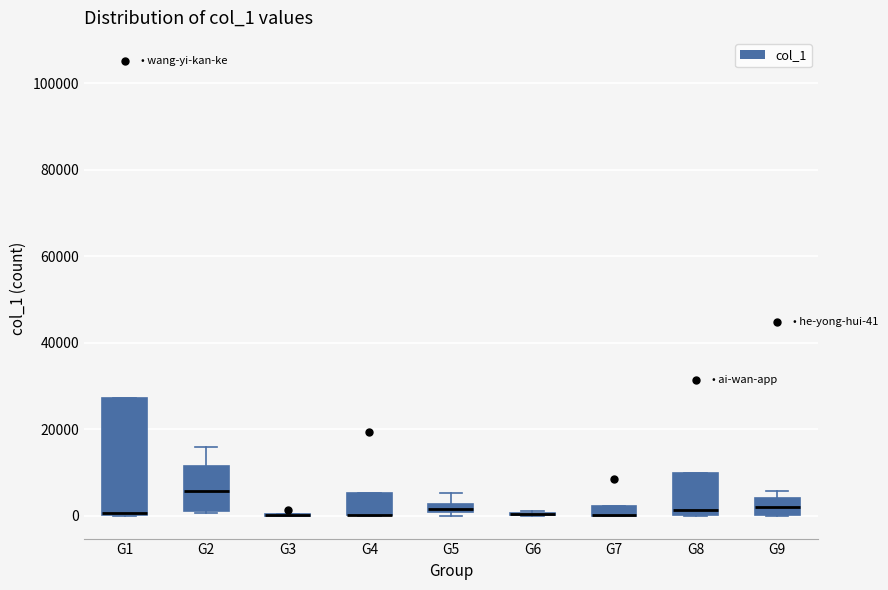

Which box is the tallest, from its lower edge to its upper edge?

G1